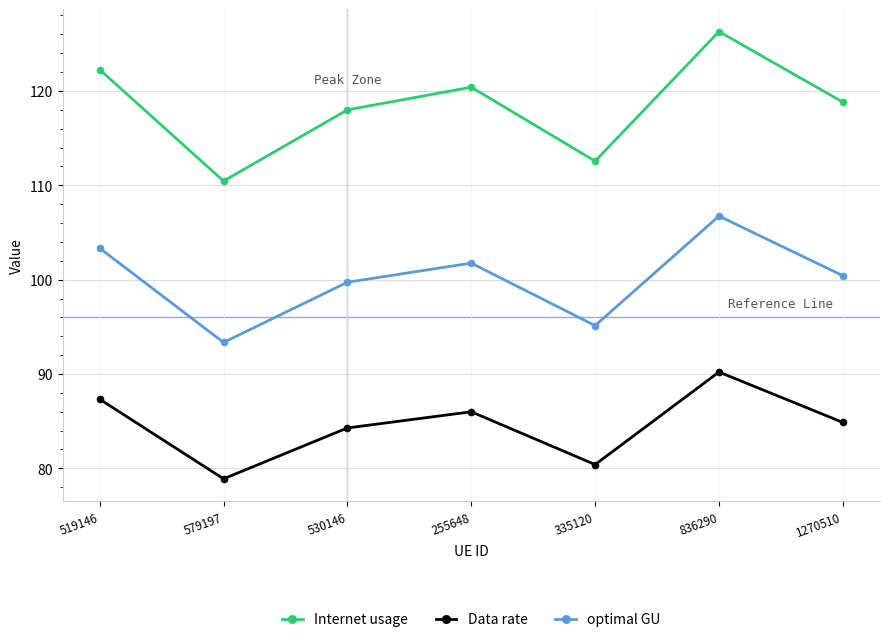

What is the sum of the optimal GU values at 1270510 and 836290?

207.2